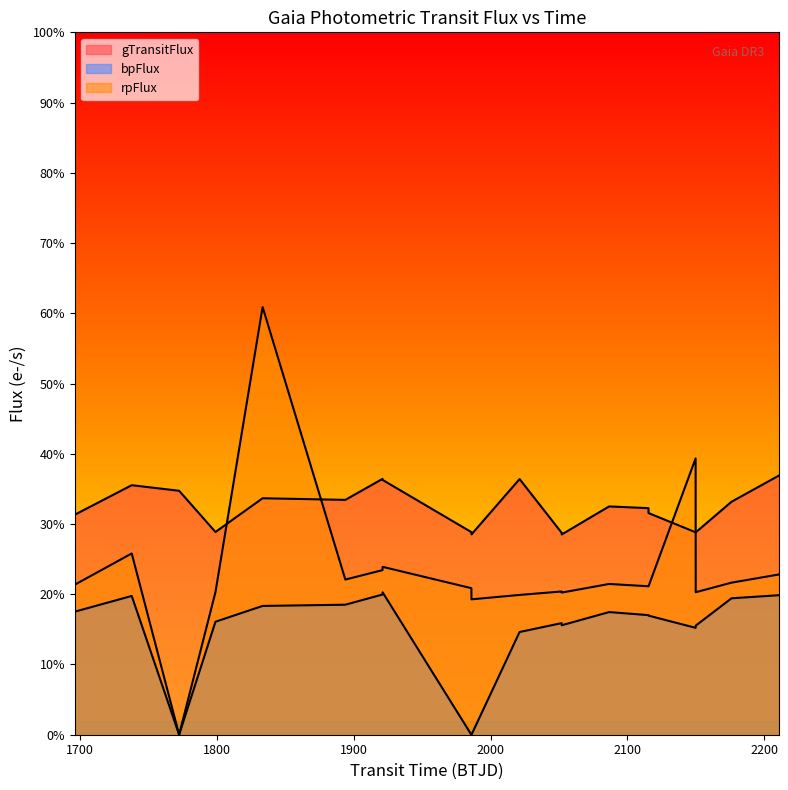

Reading left to right, transcribe all the data shown in this chart.

gTransitFlux: 1695.995540387436=7831.1	1737.6172571570194=8881.5	1772.2682846986627=8682.7	1798.832904202629=7216.0	1833.3033919955385=8416.8	1893.766299249352=8358.5	1920.9334821037282=9106.1	1921.007489498454=9069.0	1985.8995927633005=7211.0	1985.9736004404604=7130.7	2021.129999751096=9099.8	2051.869075099812=7188.4	2051.9430815302694=7127.6	2086.598065076175=8126.0	2115.3376506207487=8064.4	2115.4116358489537=7889.1	2149.8114136416007=7205.3	2149.8854200593228=7202.6	2176.0524078183416=8292.2	2210.5965328158354=9221.6
bpFlux: 1695.995540387436=4379.6	1737.6172571570194=4939.4	1772.2682846986627=0.0	1798.832904202629=4022.0	1833.3033919955385=4584.4	1893.766299249352=4627.5	1920.9334821037282=4990.4	1921.007489498454=5068.5	1985.8995927633005=0.0	1985.9736004404604=0.0	2021.129999751096=3656.5	2051.869075099812=3972.2	2051.9430815302694=3896.5	2086.598065076175=4365.4	2115.3376506207487=4256.8	2115.4116358489537=4238.6	2149.8114136416007=3804.9	2149.8854200593228=3882.1	2176.0524078183416=4855.7	2210.5965328158354=4965.6
rpFlux: 1695.995540387436=5340.1	1737.6172571570194=6451.5	1772.2682846986627=0.0	1798.832904202629=5075.3	1833.3033919955385=15222.9	1893.766299249352=5522.7	1920.9334821037282=5857.7	1921.007489498454=5975.4	1985.8995927633005=5216.0	1985.9736004404604=4818.8	2021.129999751096=4975.3	2051.869075099812=5098.5	2051.9430815302694=5058.9	2086.598065076175=5366.2	2115.3376506207487=5283.4	2115.4116358489537=5285.2	2149.8114136416007=9834.9	2149.8854200593228=5071.7	2176.0524078183416=5412.5	2210.5965328158354=5702.7